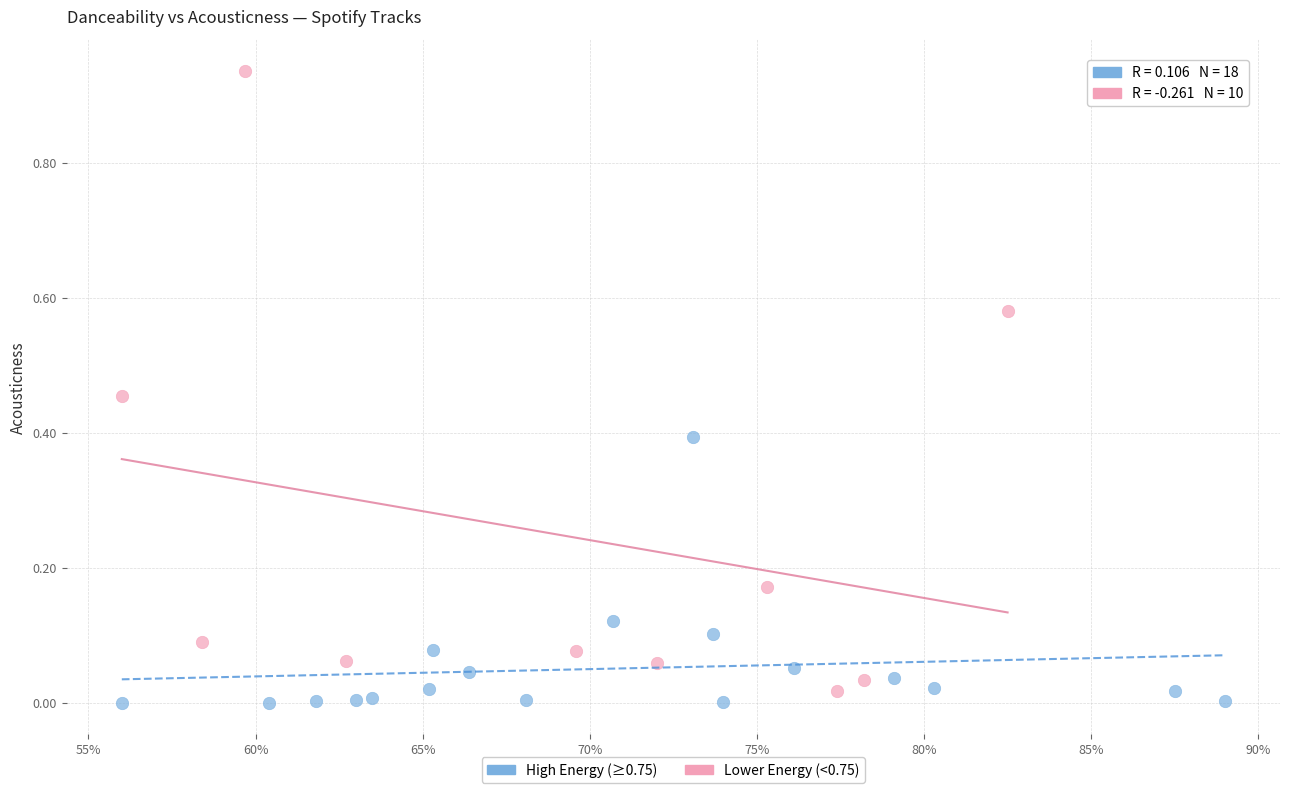

What are all the series names shown in the legend?

High Energy (≥0.75), Lower Energy (<0.75)